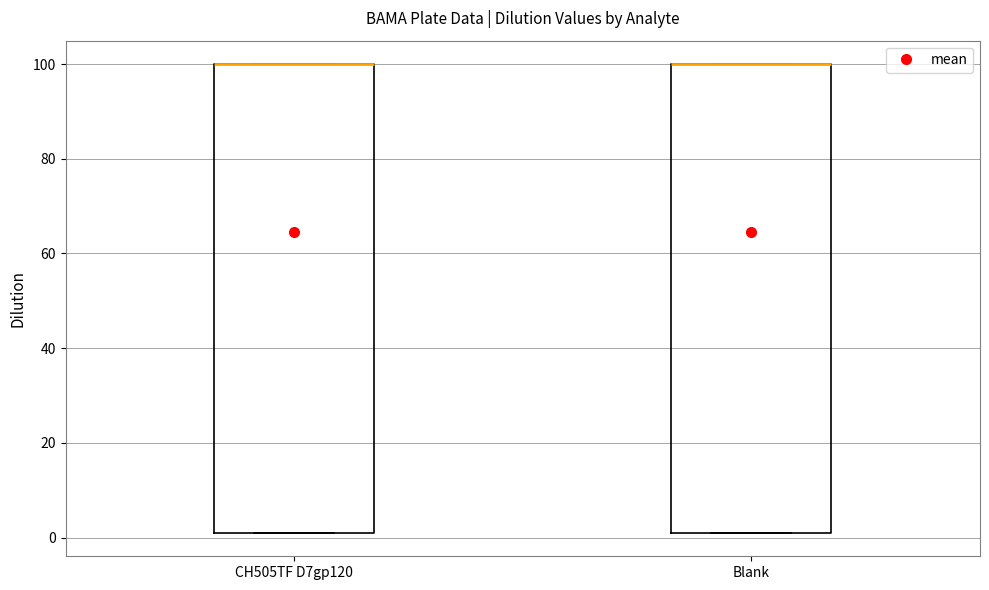

Where is the lower edge of the box for CH505TF D7gp120 on the y-axis? The values are not printed on the chart, so give them approximately, as read against the axis.

2